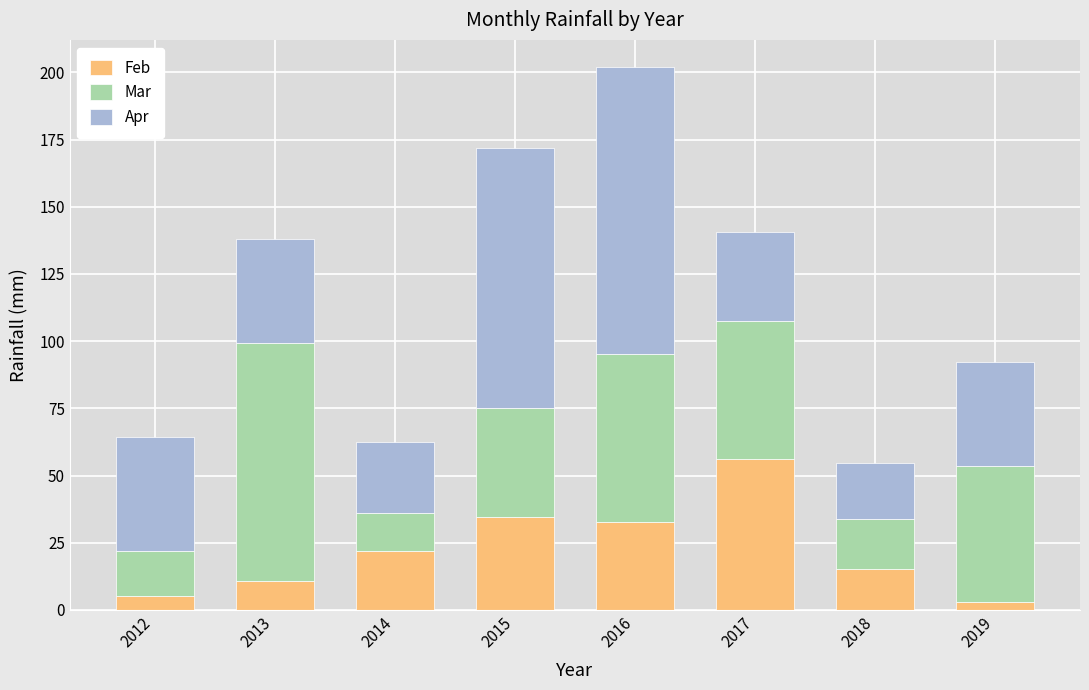

Read the Feb value at 2012.

5.2